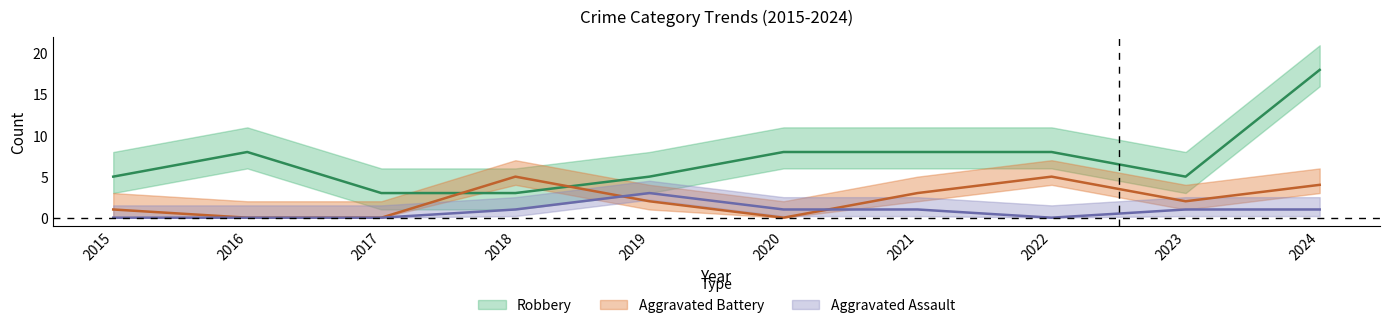

What value does the Robbery series have at 2022, to the nearest 5?

10